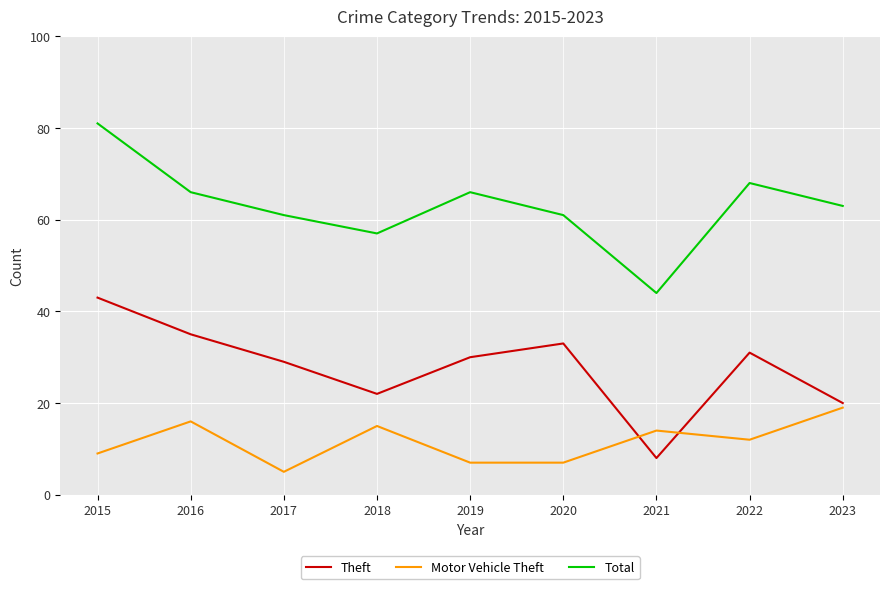

Reading right to left, extract all data points from this chart.

Theft: 20	31	8	33	30	22	29	35	43
Motor Vehicle Theft: 19	12	14	7	7	15	5	16	9
Total: 63	68	44	61	66	57	61	66	81